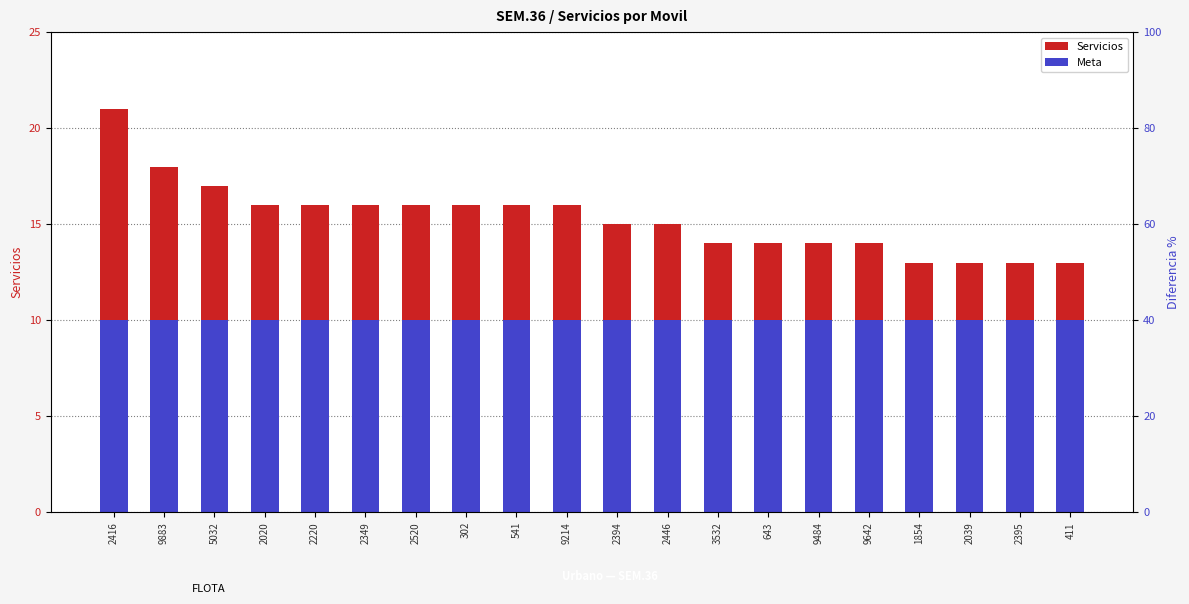

Rank the series by their maximum value, from lowest to highest.

Meta, Servicios